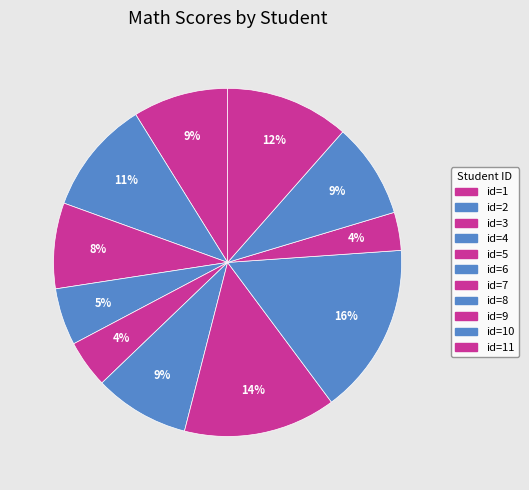

How many segments does this pie chart have?

11